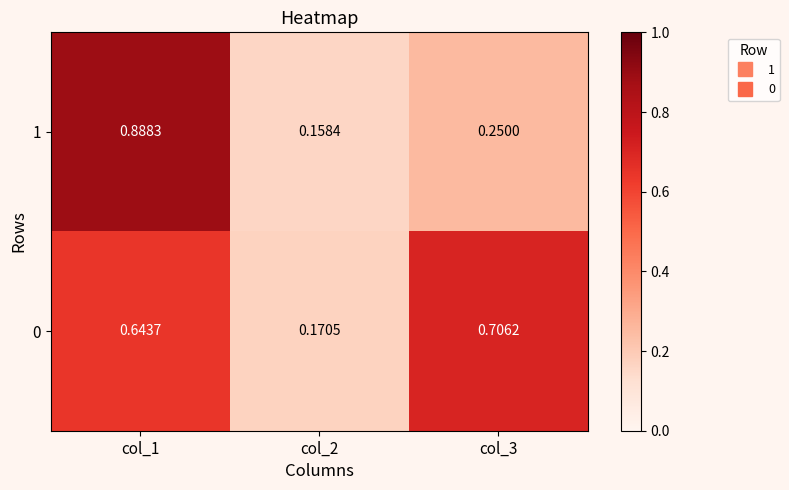

Which series has the largest total across all categories?

0